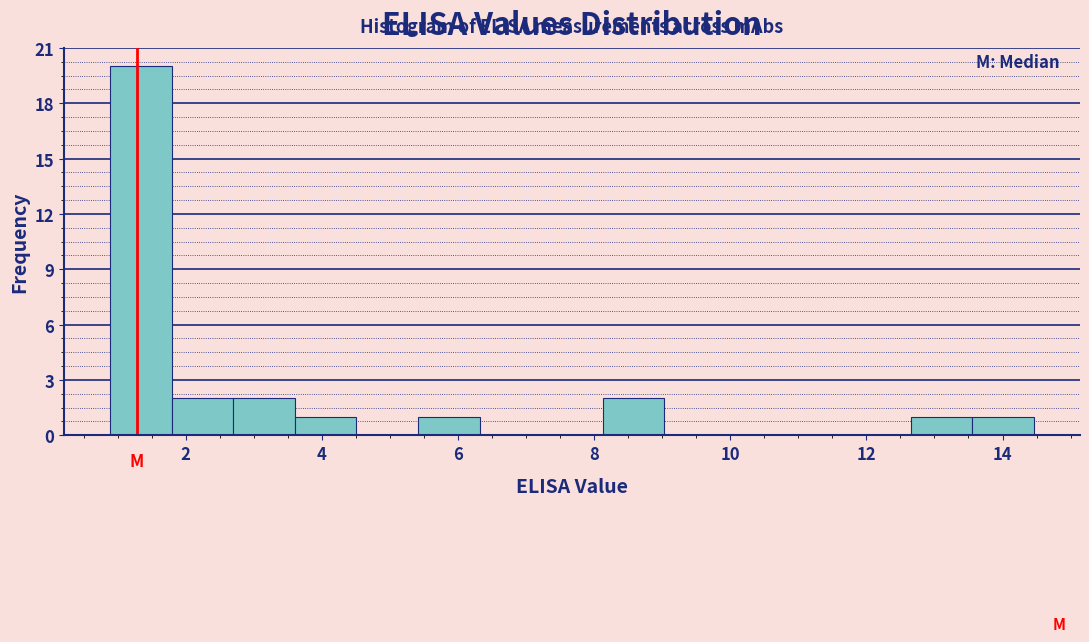

What is the height of the bar covering 12.6 to 13.6 on the x-axis? Neither the bar edges nor the heights are printed on the chart, so give them approximately, as read against the axes.

1